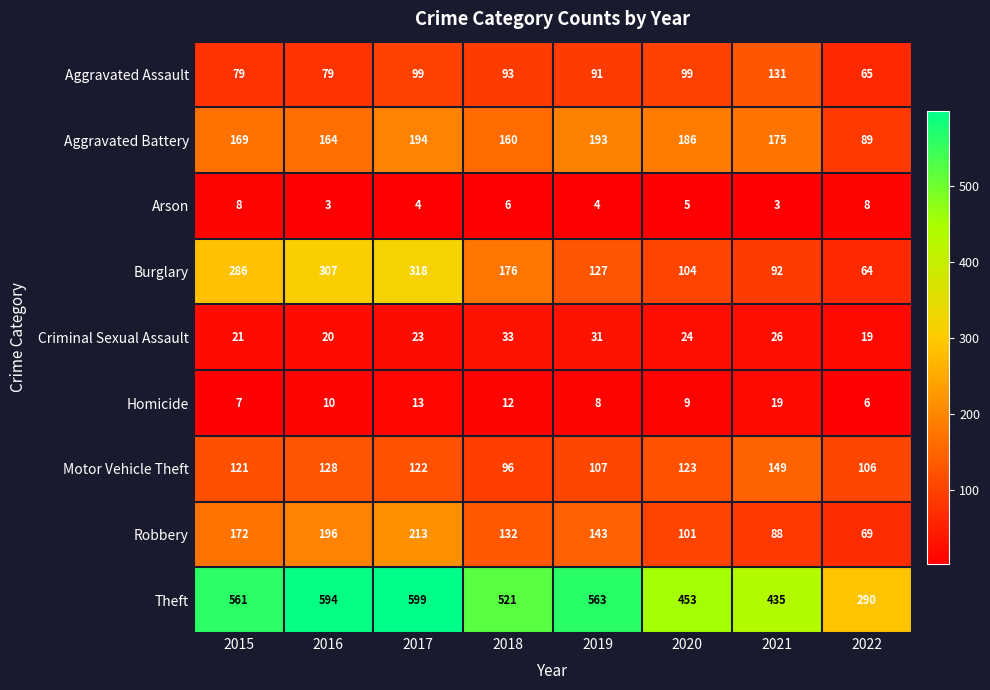

Between 2021 and 2022, which series saw the biggest shift?

Theft